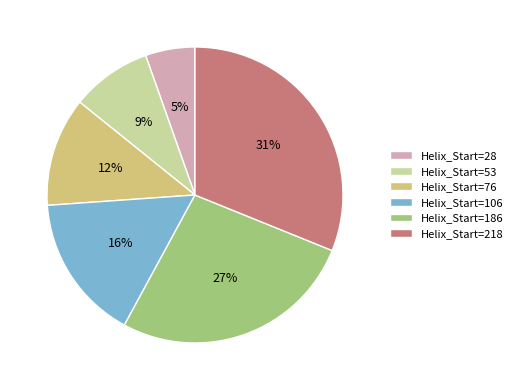

To the nearest percent, what is the difference between the Helix_Start=218 and Helix_Start=186 slice percentages?

4%